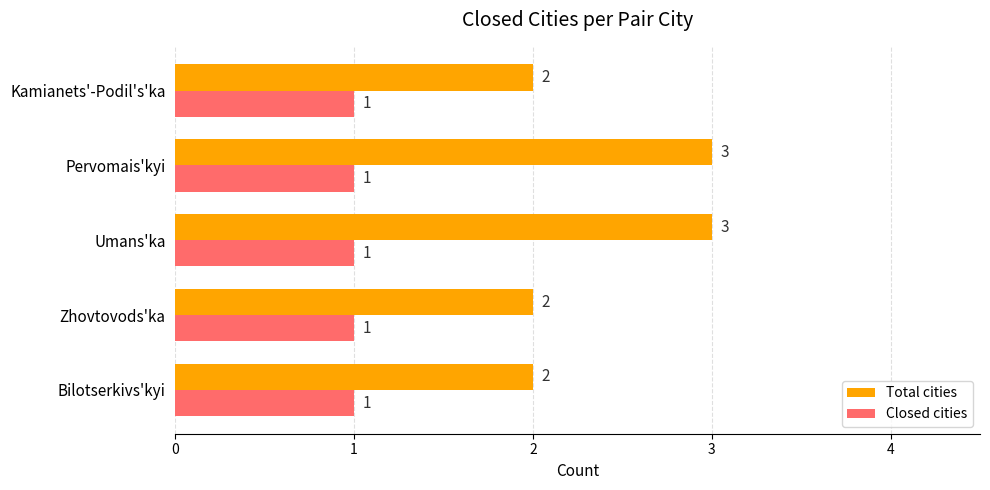

The Total cities series shows 3 at Zhovtovods'ka. True or false?

False